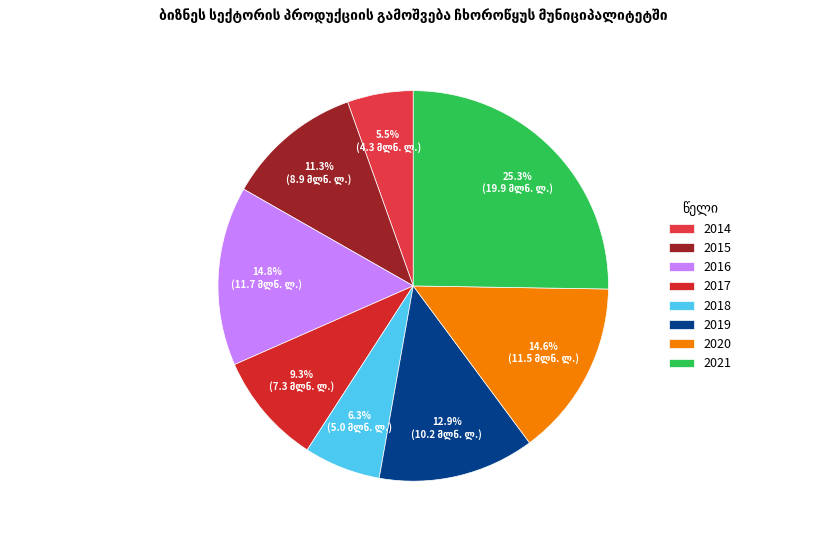

Which slice is the largest?

2021